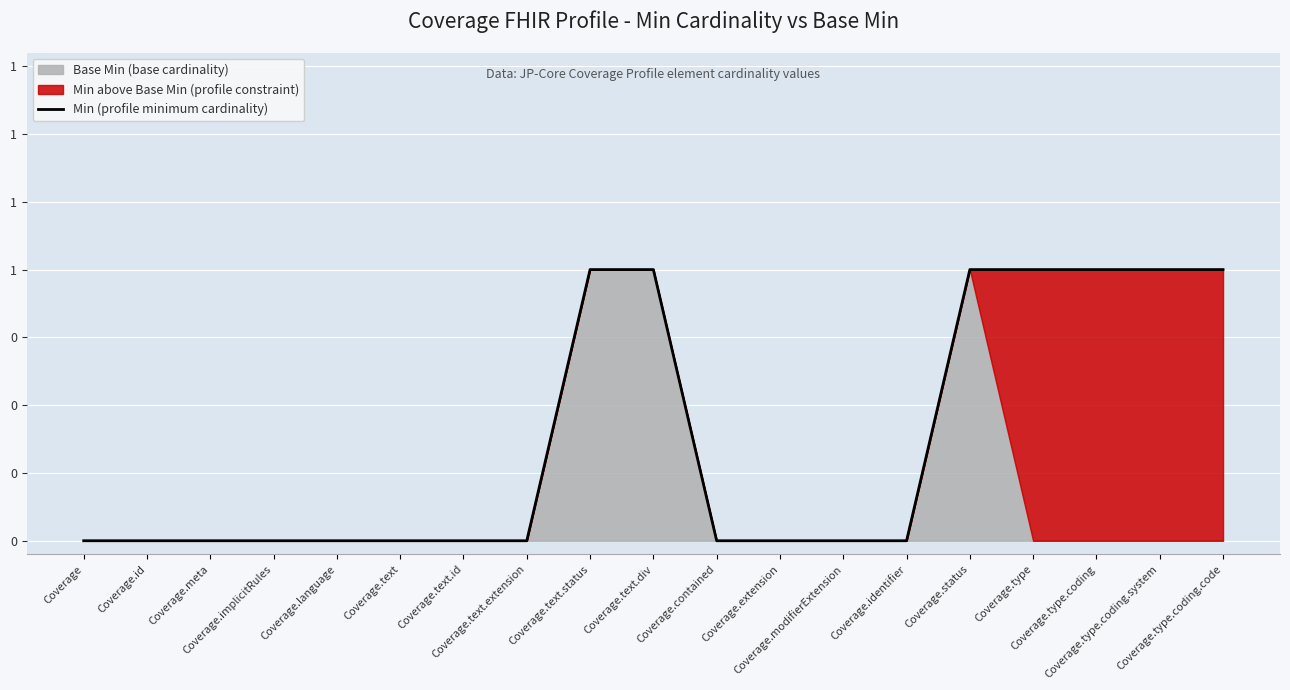

What is the label of the 18th point from the left?

Coverage.type.coding.system